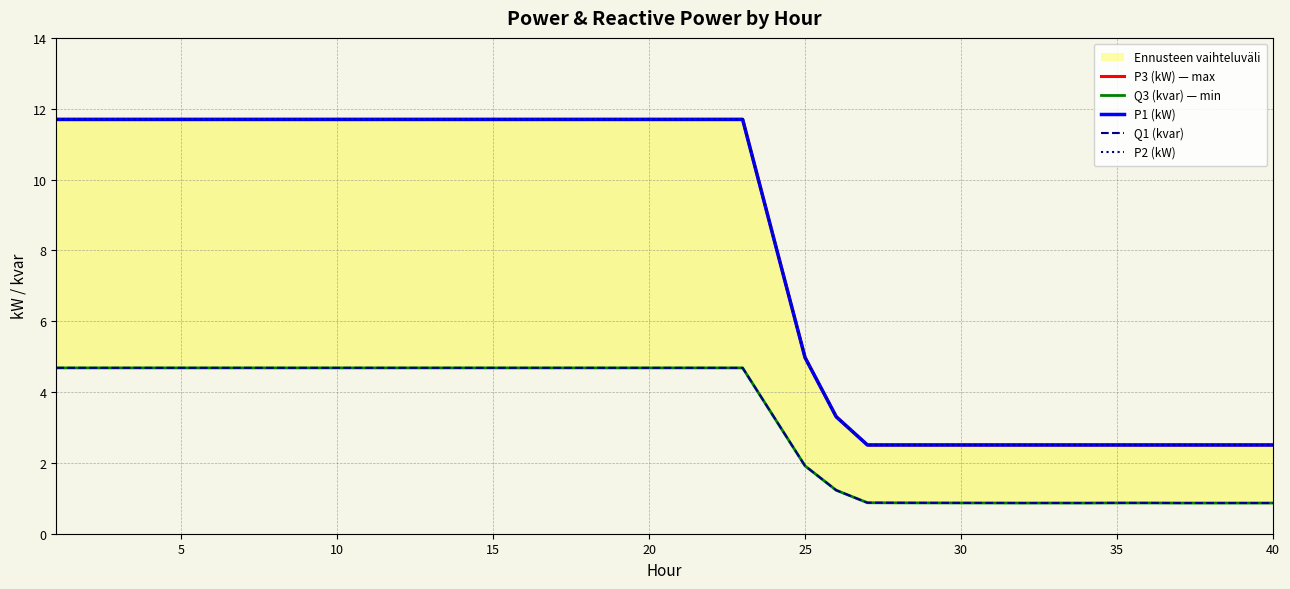

Is it true that Q3 (kvar) — min equals 4.7 at 15?

True